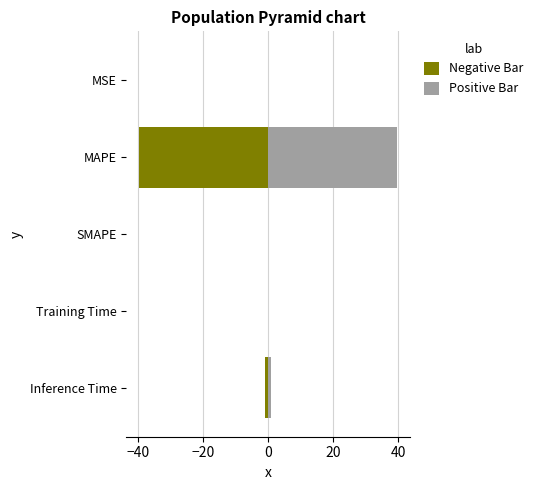

Read the Negative Bar value at MAPE.

-39.7